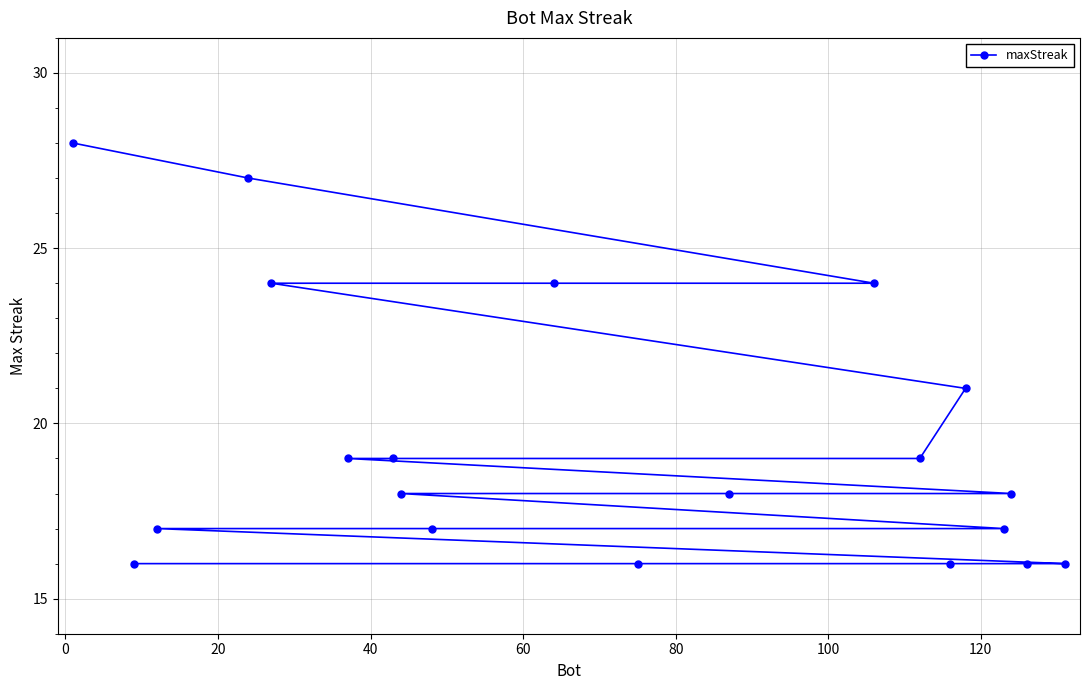

What is the value of the 14th point from the left?

19